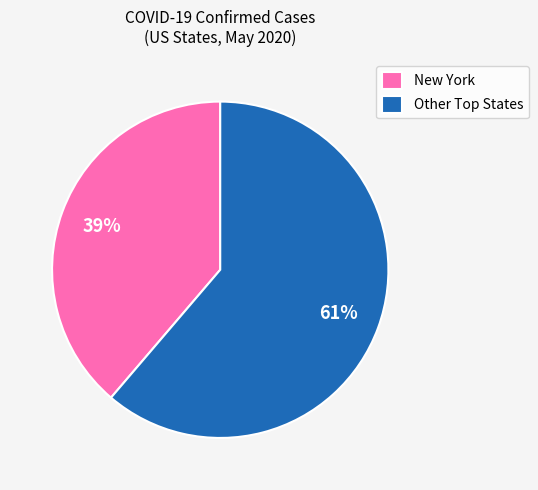

True or false: New York accounts for 45% of the total.

False